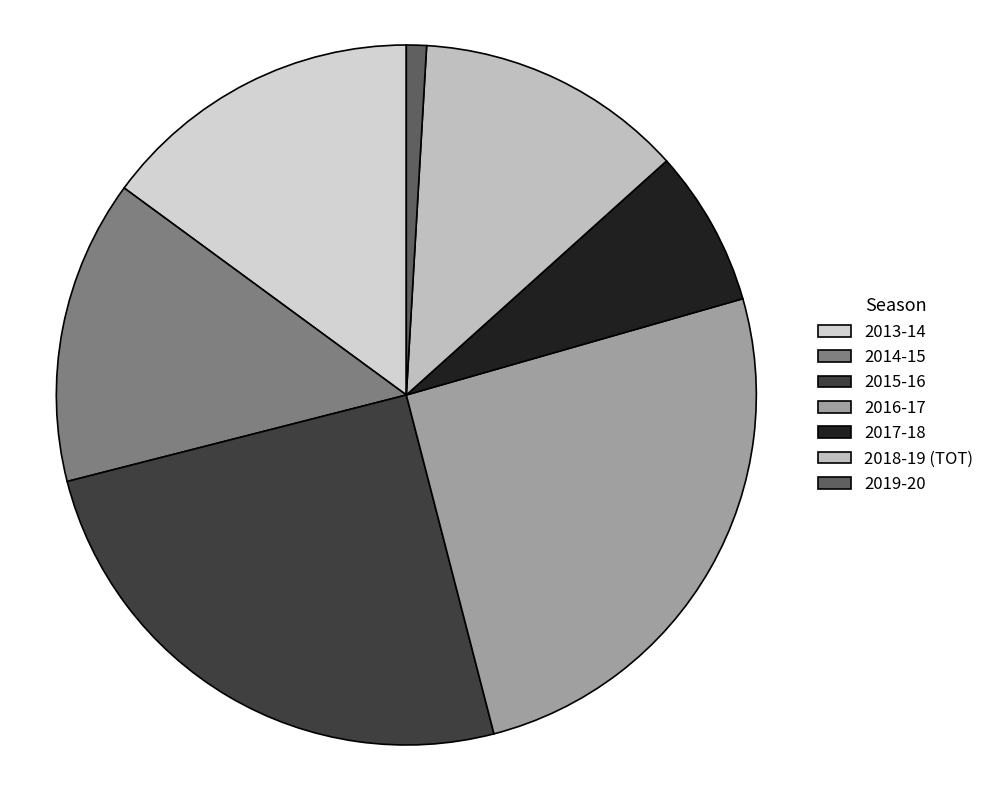

What percentage is the 2014-15 slice, to the nearest percent?

14%